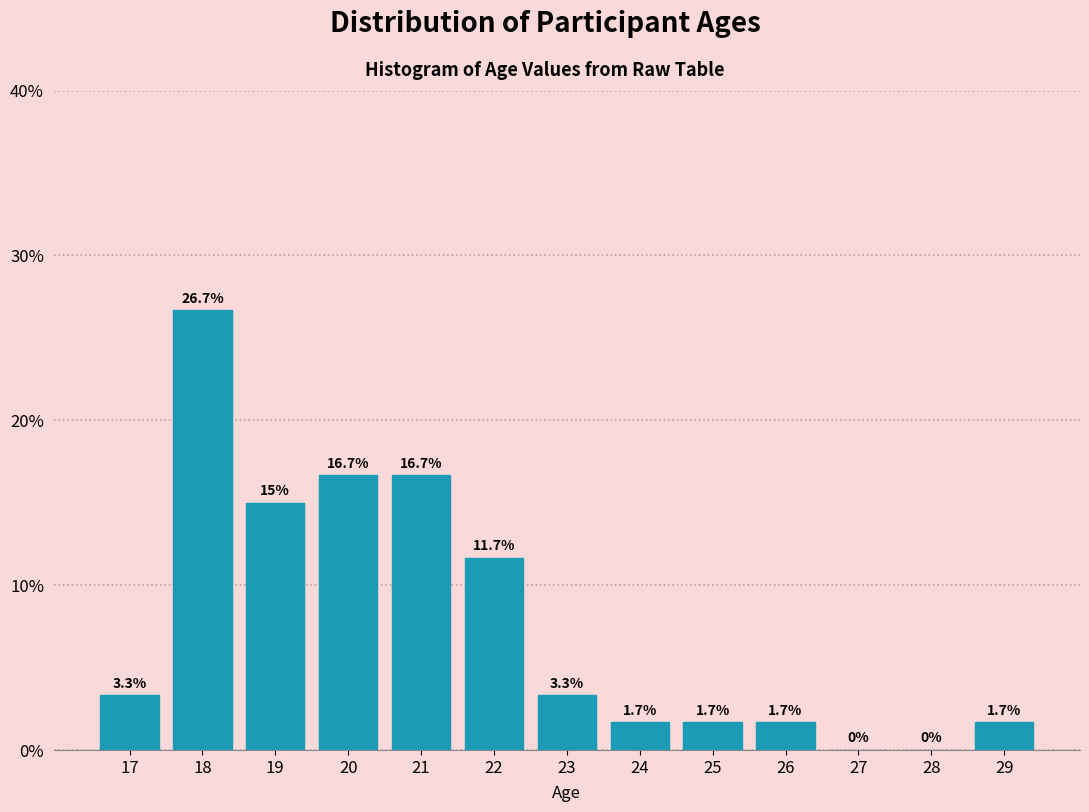

Reading left to right, what are all the values shown in this chart?

17=3.3	18=26.7	19=15.0	20=16.7	21=16.7	22=11.7	23=3.3	24=1.7	25=1.7	26=1.7	27=0.0	28=0.0	29=1.7